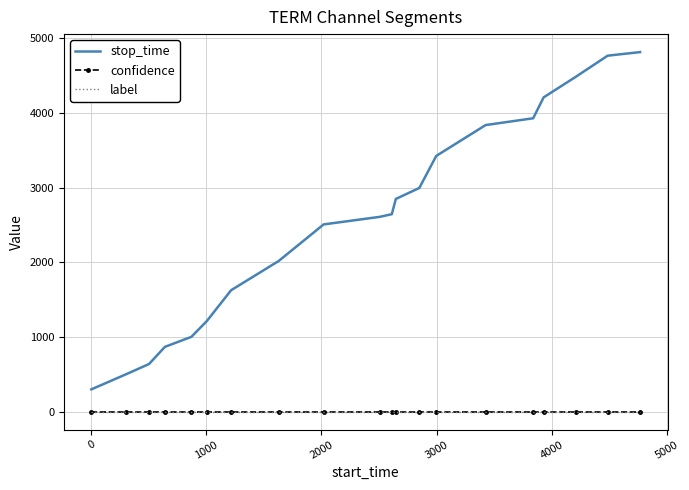

Which series has the largest total across all categories?

stop_time